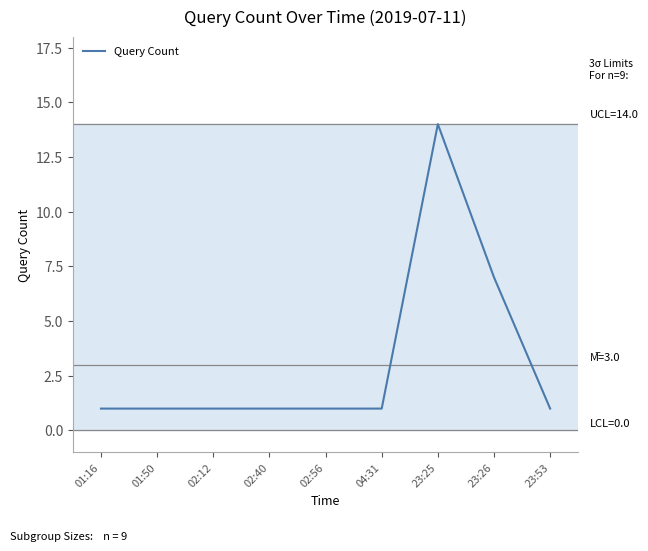

How many lines are shown in the chart?

1